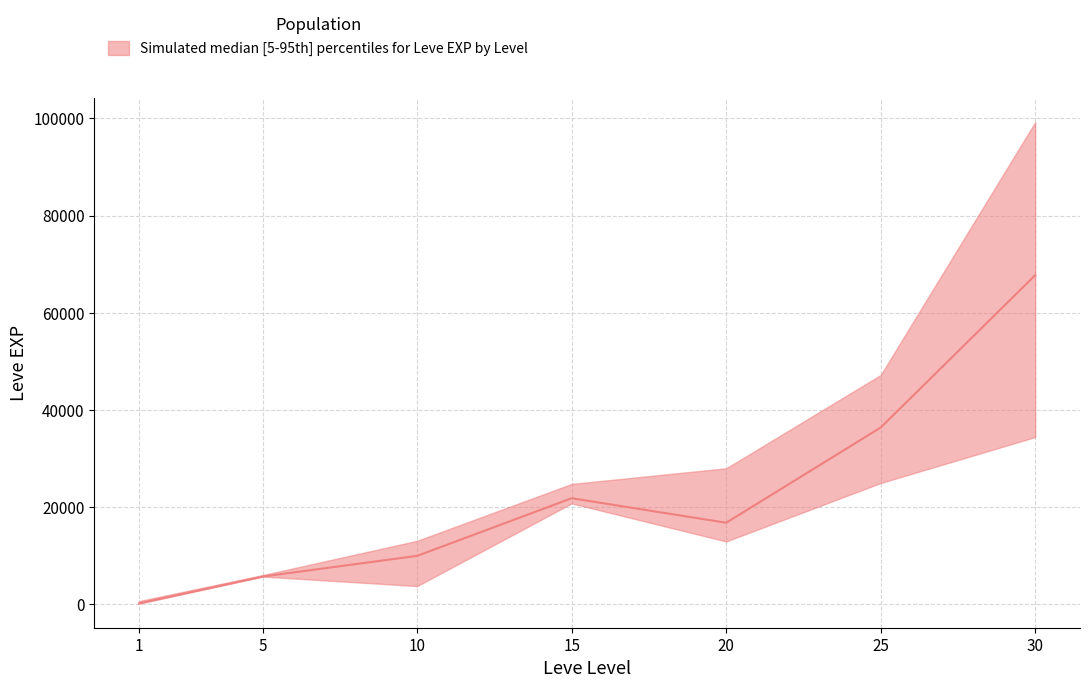

Rank the series by their maximum value, from lowest to highest.

lower, median, upper